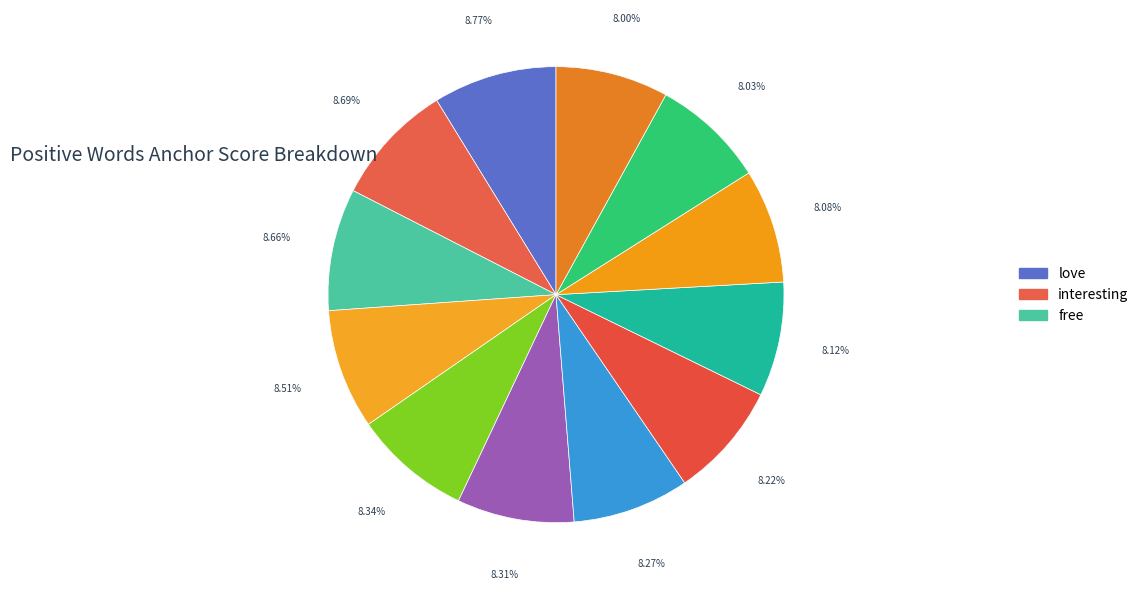

Count the number of slices in the pie.

12